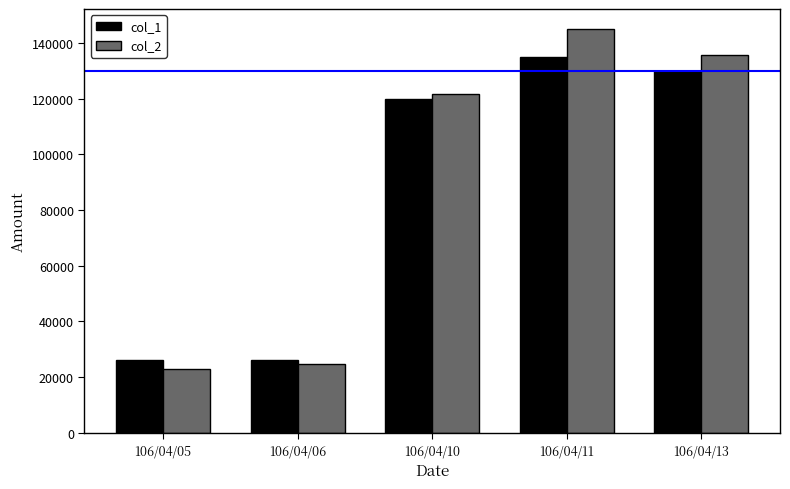

What is the sum of all col_1 values?

437000